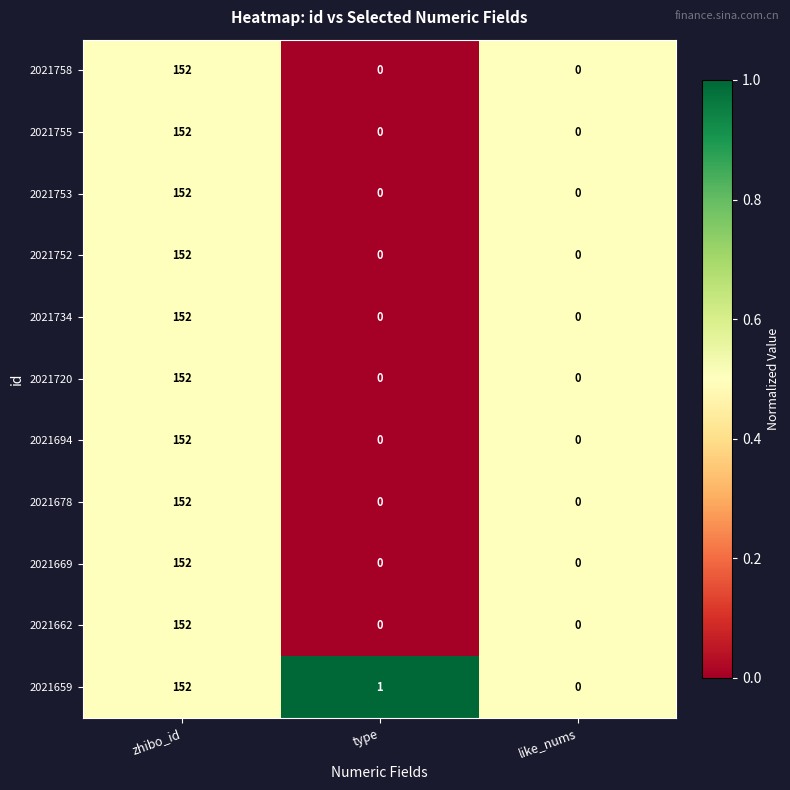

What is the difference between the maximum and minimum values in the 2021669 series?

152